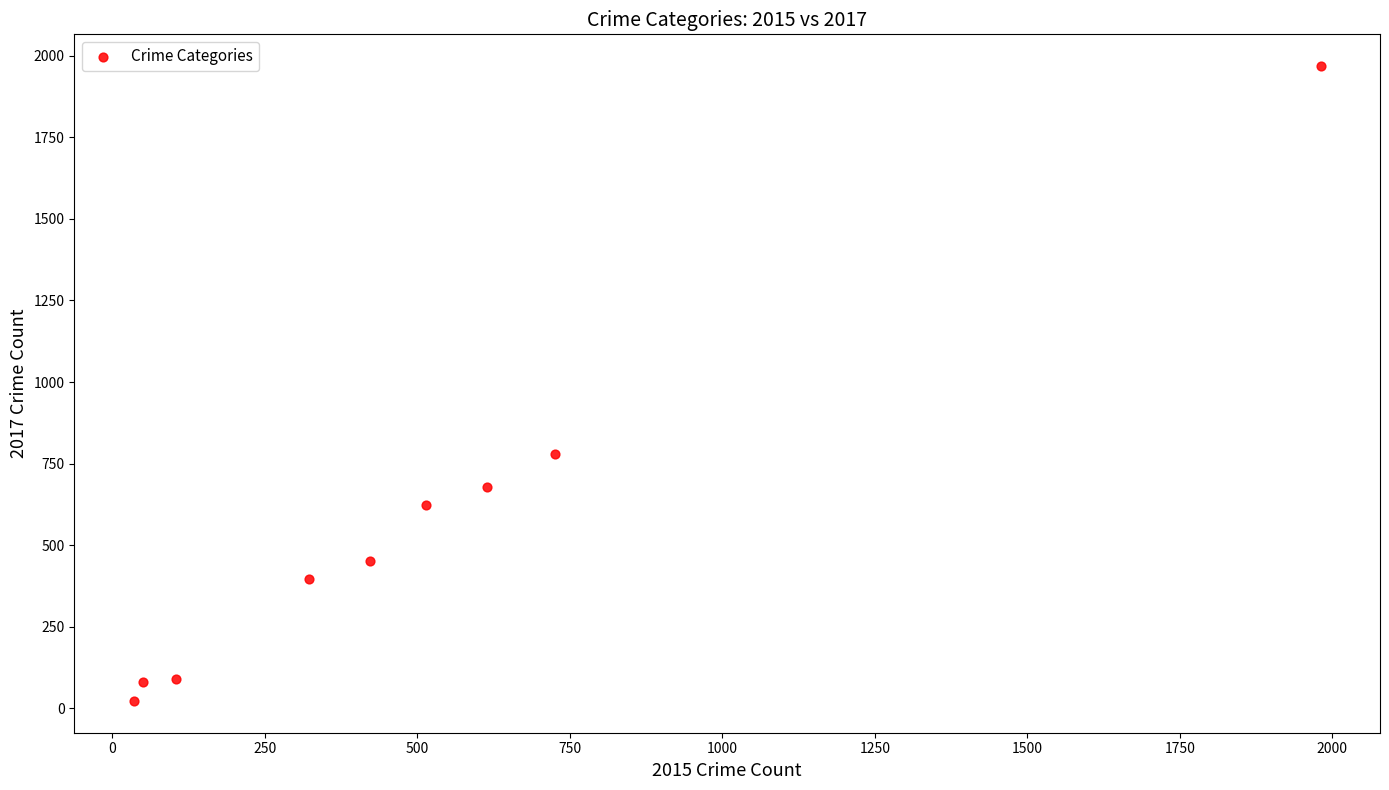

What is the average X value?

530